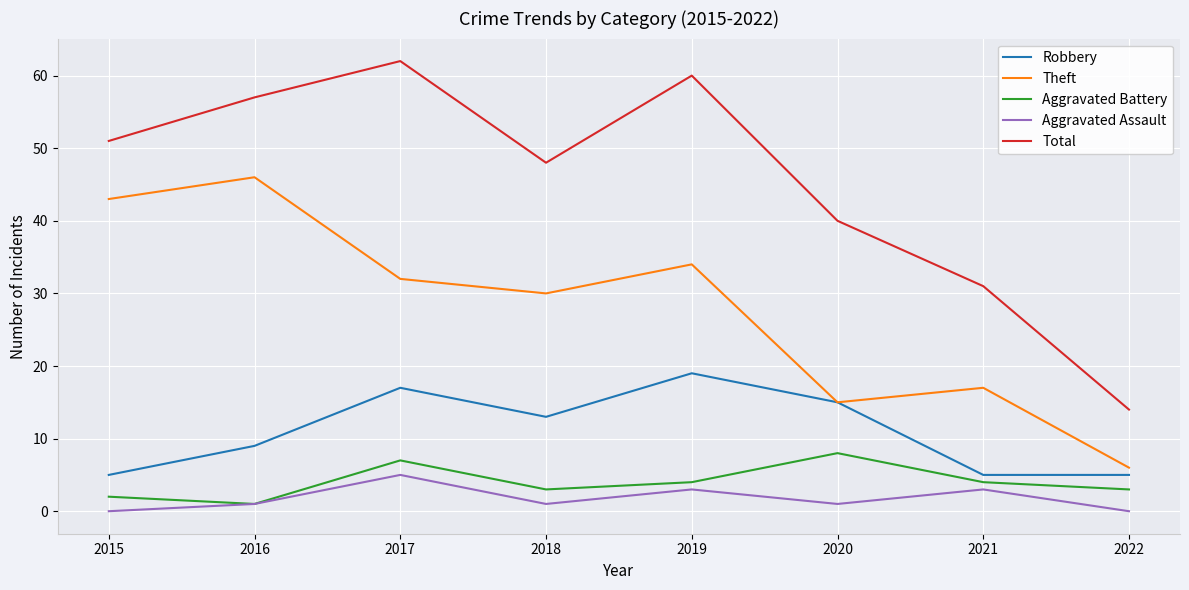

What is the sum of the Total values at 2017 and 2016?

119